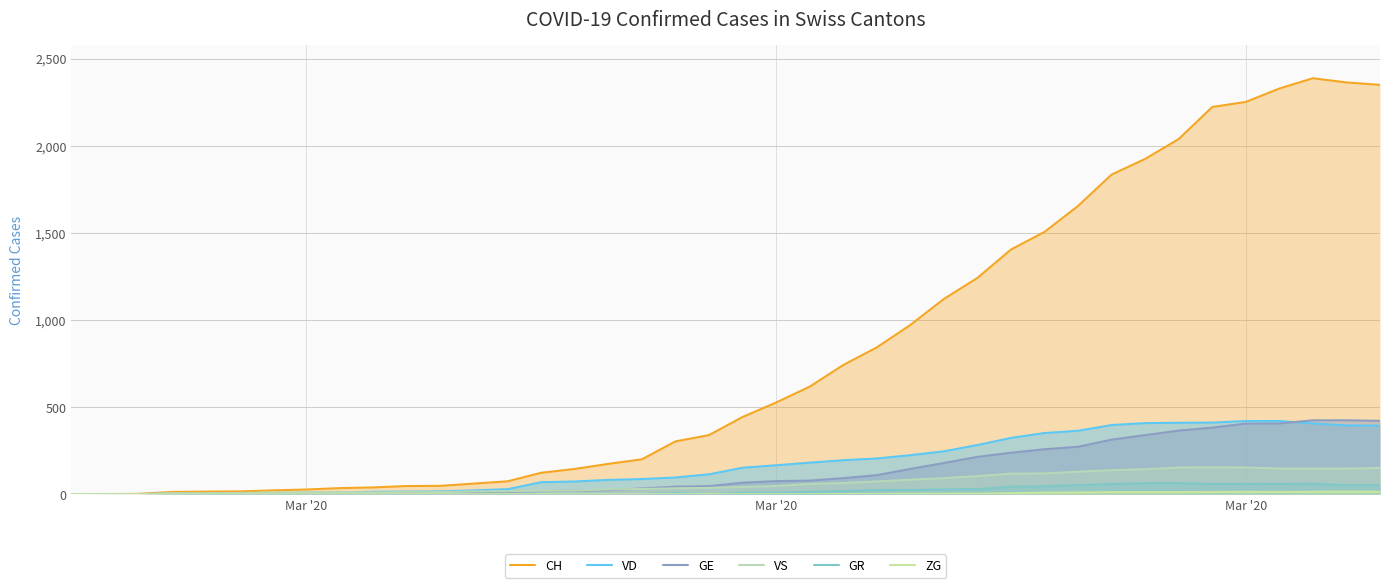

Reading left to right, transcribe all the data shown in this chart.

CH: 0	1	2	13	15	16	22	27	35	39	47	48	61	74	123	145	174	200	303	339	443	526	617	741	842	971	1120	1241	1404	1505	1654	1834	1924	2038	2222	2251	2328	2387	2363	2349
VD: 0	0	0	4	4	4	6	8	11	14	15	16	22	29	69	73	82	87	96	114	152	166	181	195	205	224	246	282	323	351	364	397	408	410	411	420	420	406	395	393
GE: 0	1	1	2	3	3	3	4	4	5	7	7	9	13	18	20	23	33	43	46	66	75	78	92	109	145	179	214	238	258	272	313	339	365	382	405	406	424	424	421
VS: 0	0	0	6	6	7	10	12	13	11	12	12	16	17	20	21	28	30	34	36	42	47	59	64	73	83	92	104	118	119	129	138	143	153	154	153	147	147	147	150
GR: 0	0	0	0	0	0	0	0	0	0	0	0	0	0	0	0	0	0	6	0	9	9	13	18	24	24	27	29	43	45	52	58	63	63	58	58	59	60	51	52
ZG: 0	0	0	0	0	0	0	0	0	0	0	0	0	0	0	0	0	0	0	0	0	0	0	1	1	3	3	3	6	9	10	12	12	12	13	14	13	14	15	14